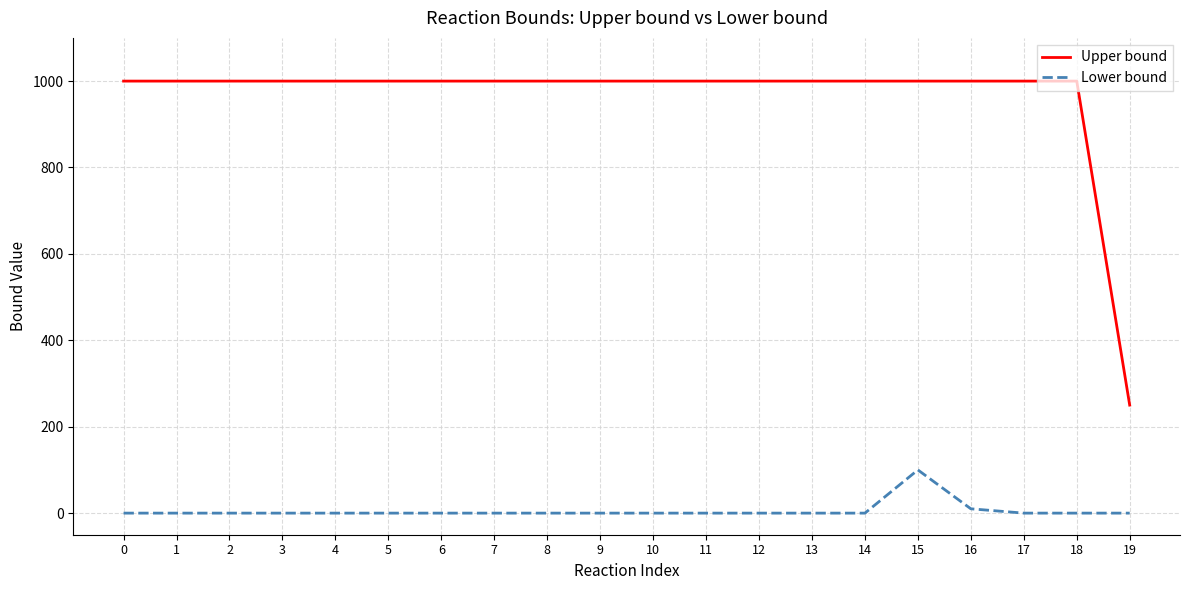

True or false: Upper bound and Lower bound intersect in this chart.

False